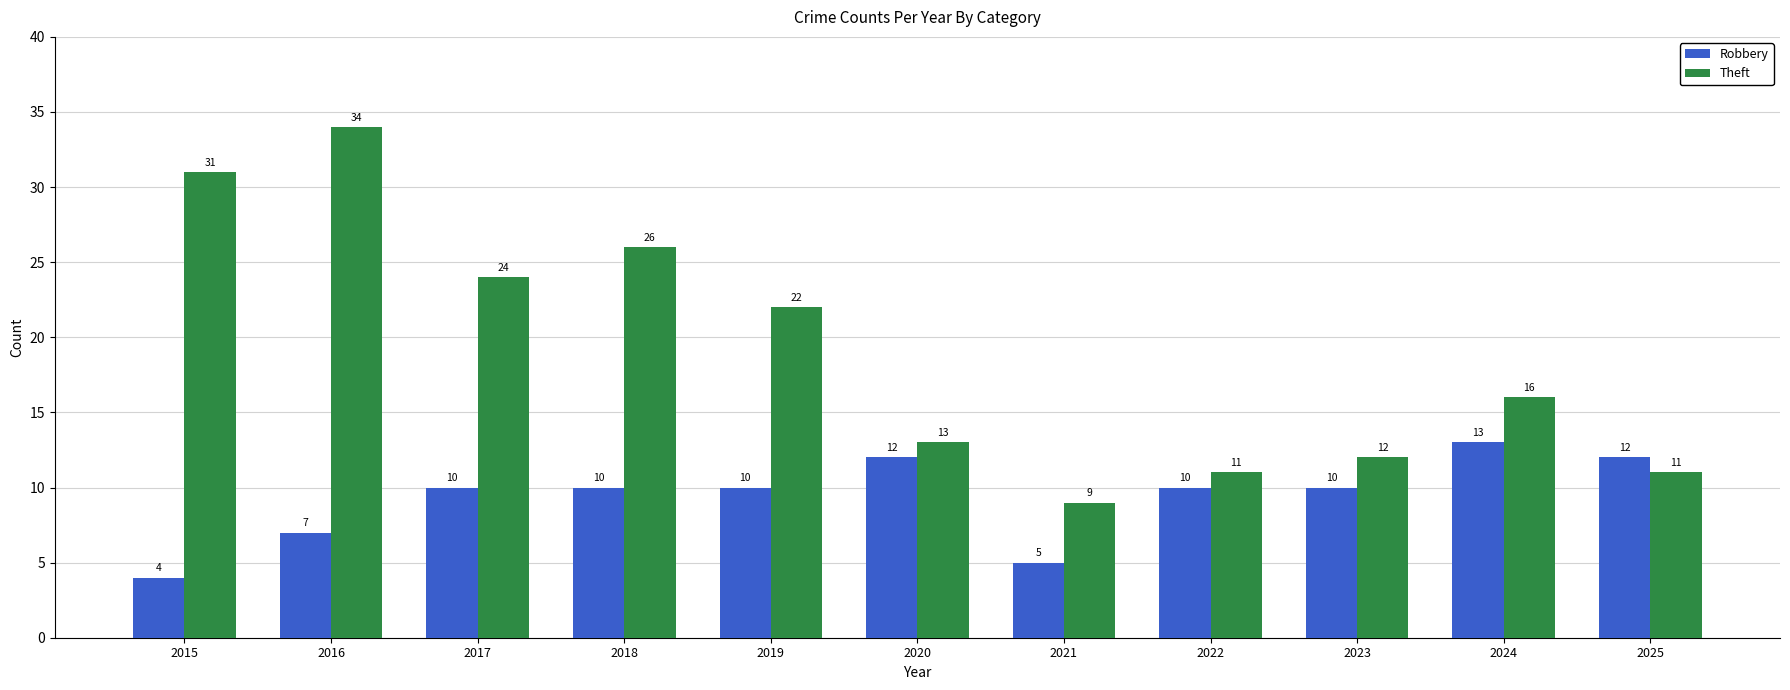

At which label is Theft closest to 21?

2019